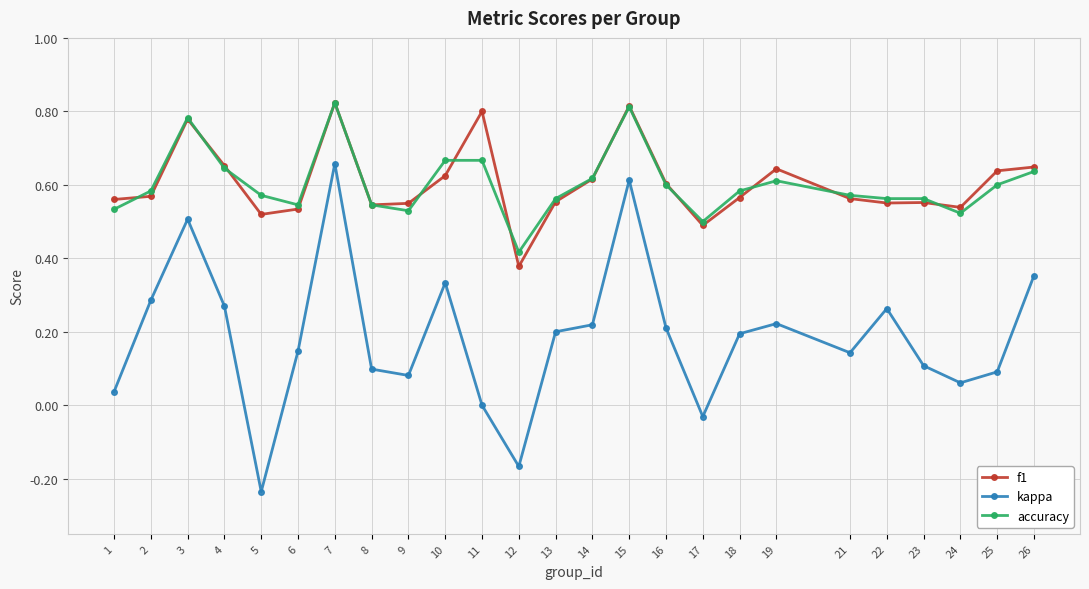

What are all the series names shown in the legend?

f1, kappa, accuracy